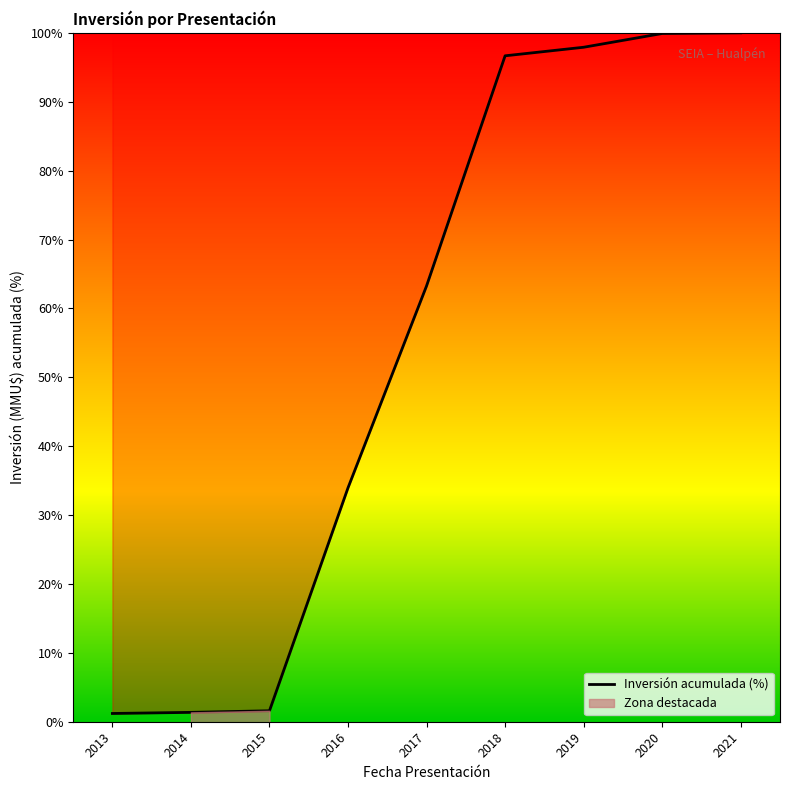

Reading right to left, extract all data points from this chart.

100.0	99.9	97.9	96.7	63.3	34.0	1.6	1.4	1.2